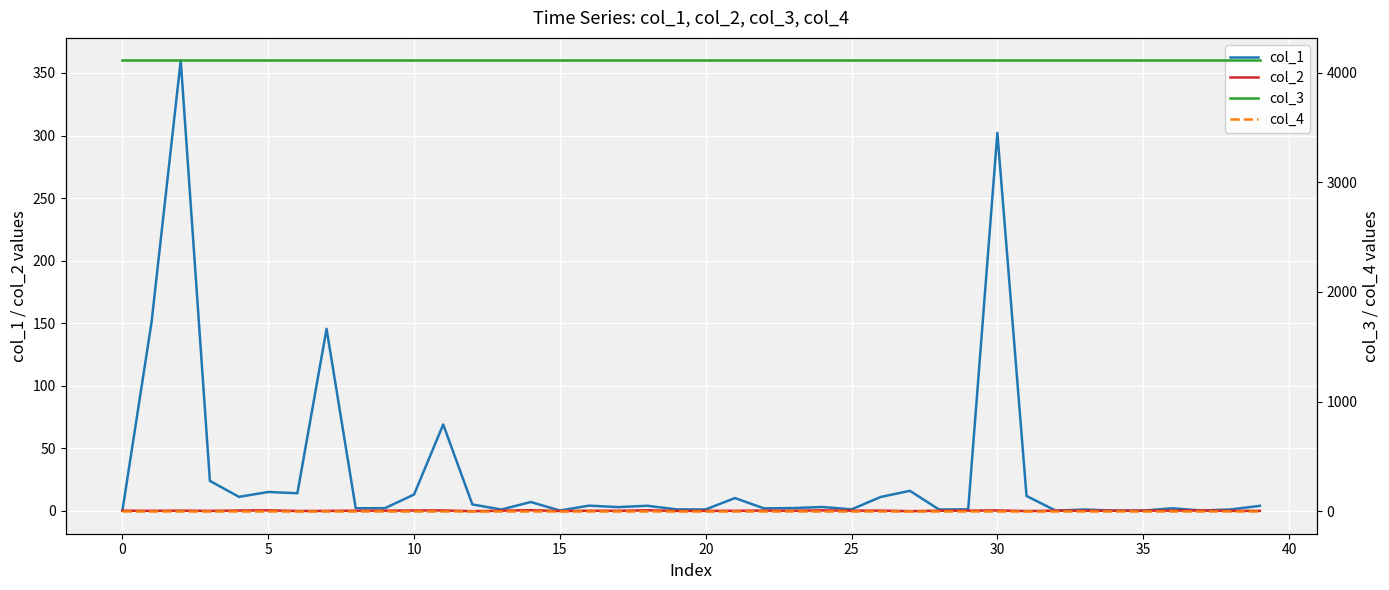

Which series changed the most between 45 and 27?

col_1